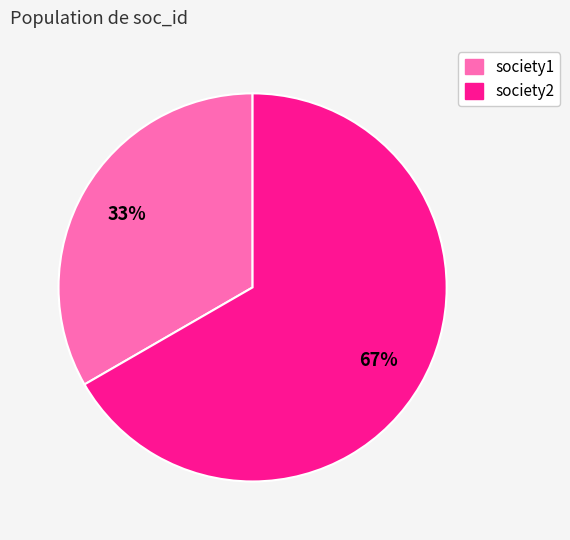

To the nearest percent, what is the average slice percentage?

50%